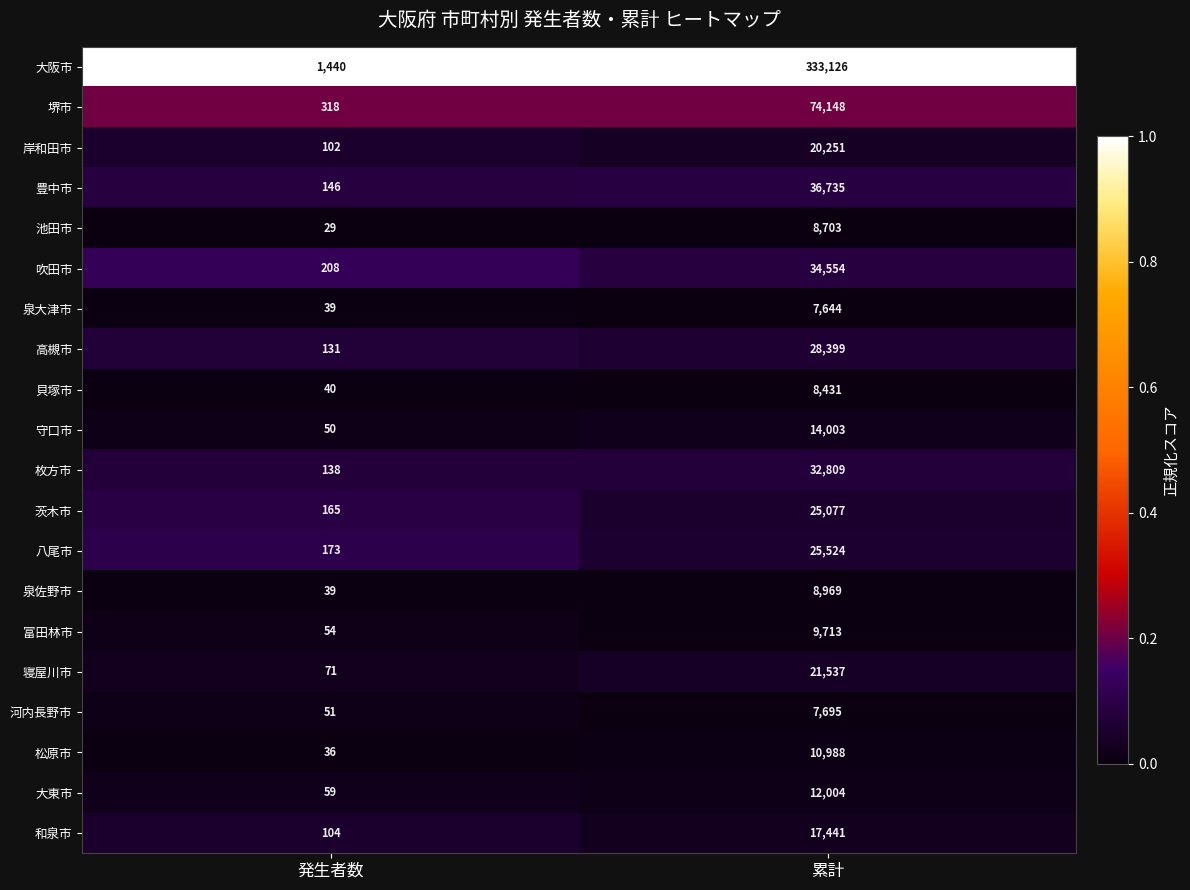

What is the total value across all series at 累計?

737751